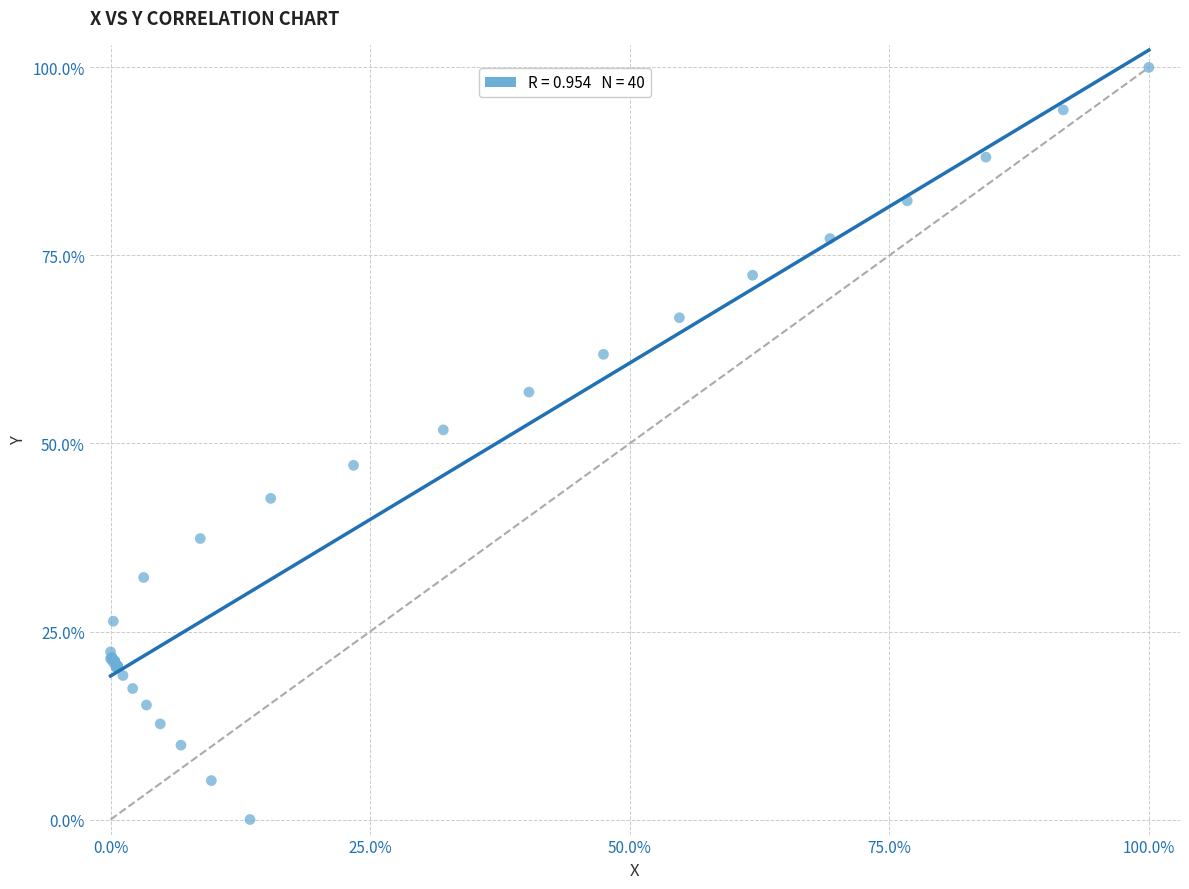

What Y value in the scatter plot is closest to 50?

51.8